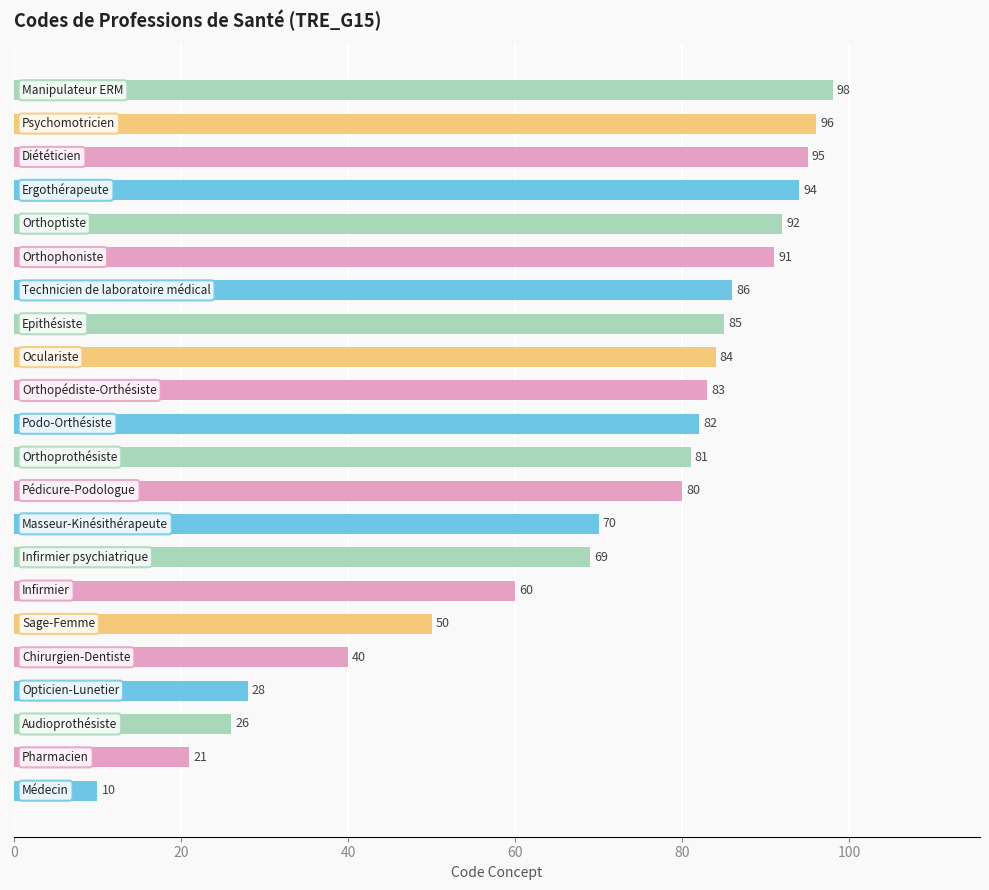

Reading top to bottom, transcribe all the data shown in this chart.

98	96	95	94	92	91	86	85	84	83	82	81	80	70	69	60	50	40	28	26	21	10